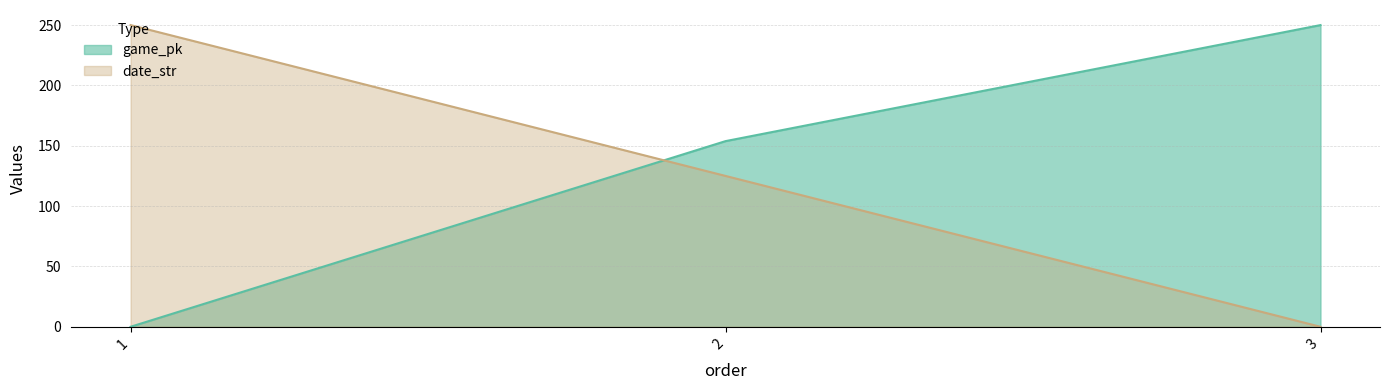

At which label does date_str first exceed 125?

1